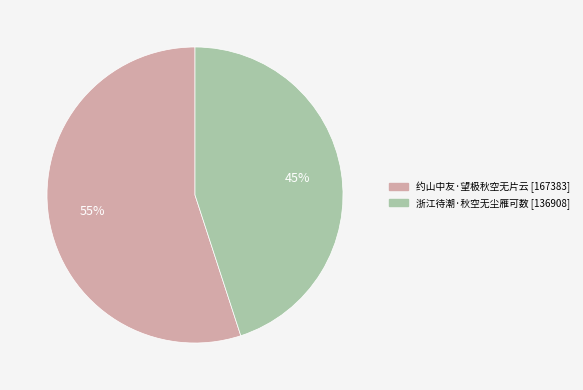

How many slices are in this pie chart?

2